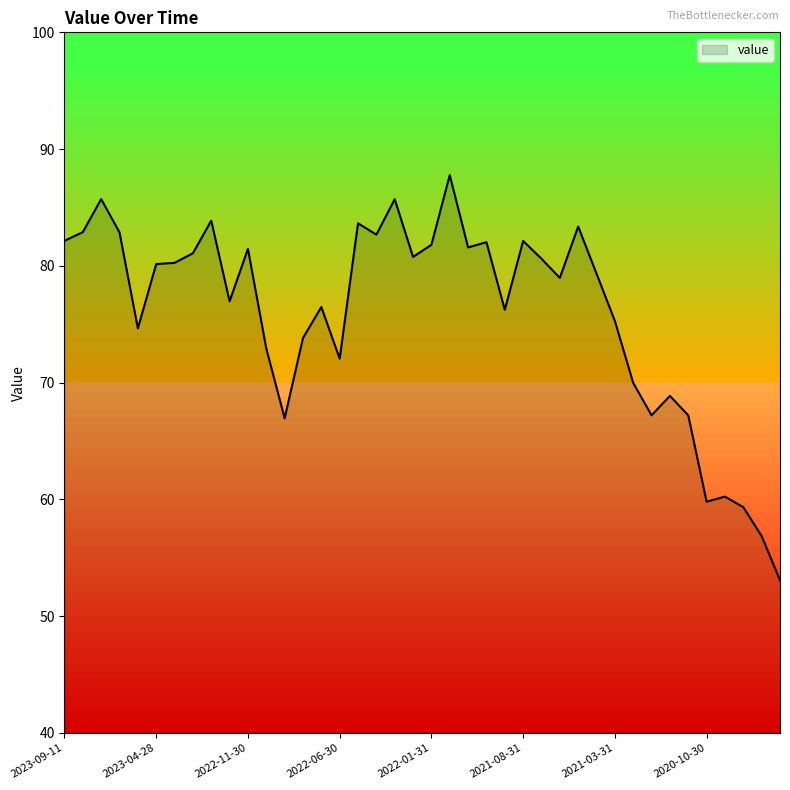

What is the greatest value displayed?

87.8